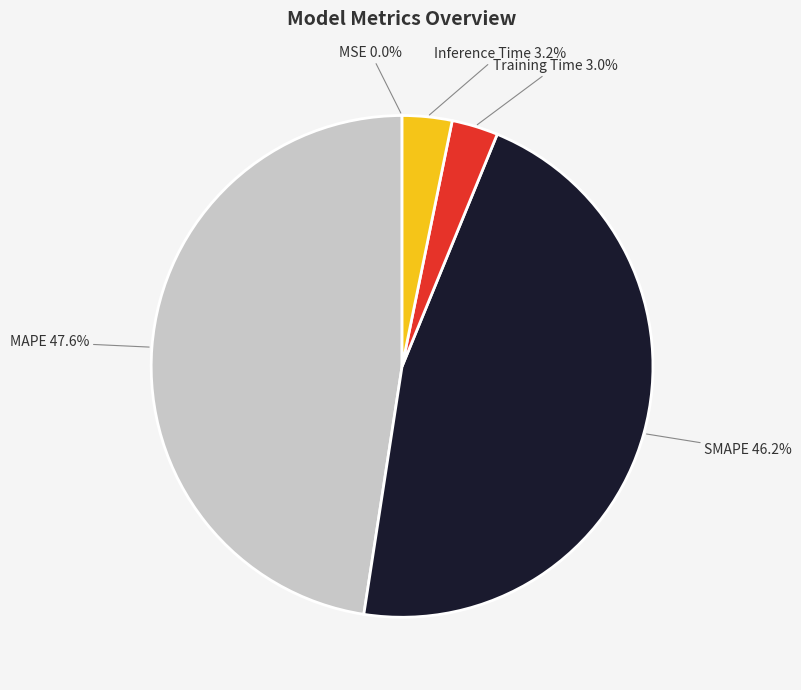

What is the ratio of the value at MAPE to the value at SMAPE?

1.0